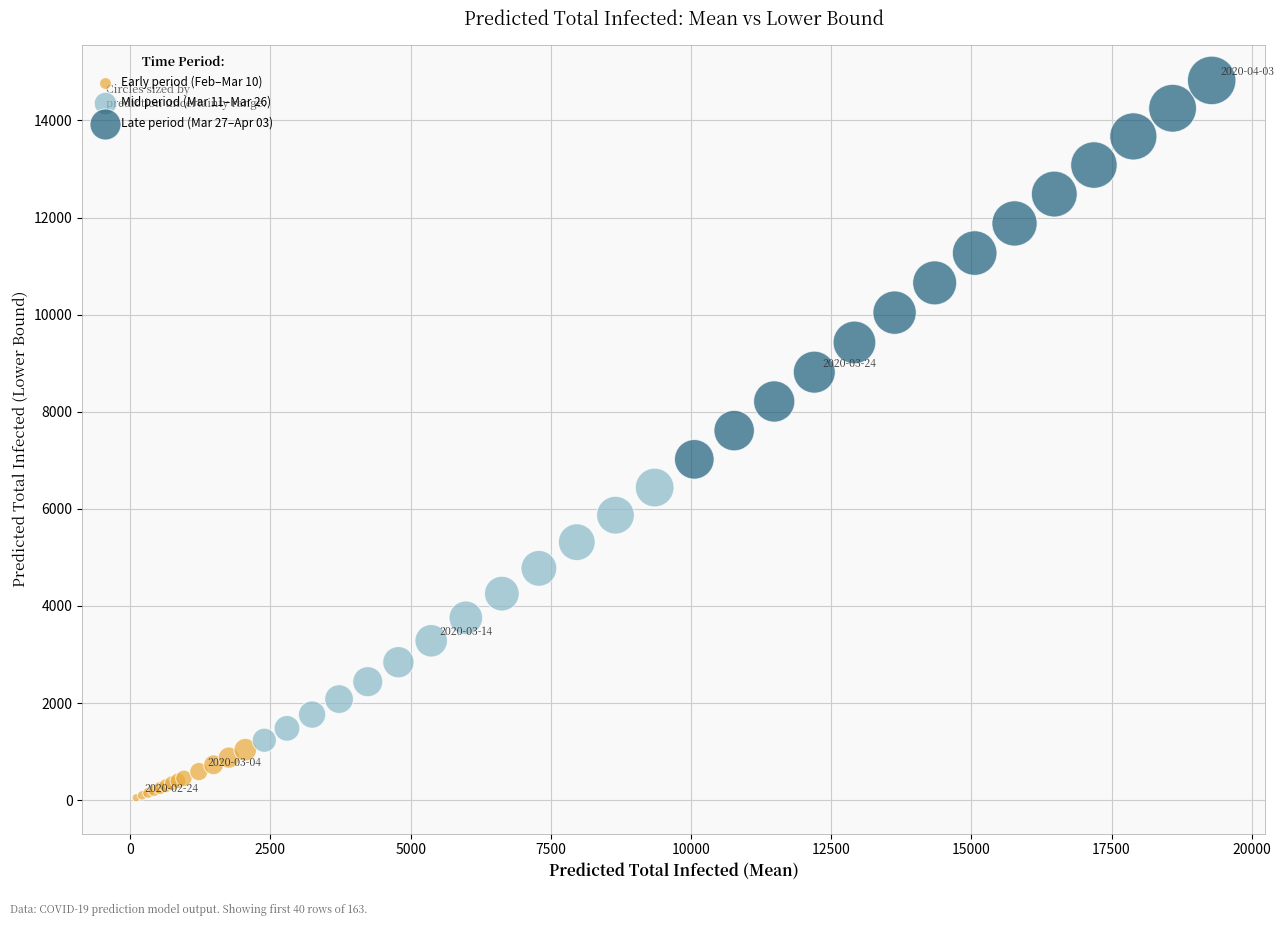

What are all the series names shown in the legend?

Early period (Feb–Mar 10), Mid period (Mar 11–Mar 26), Late period (Mar 27–Apr 03)